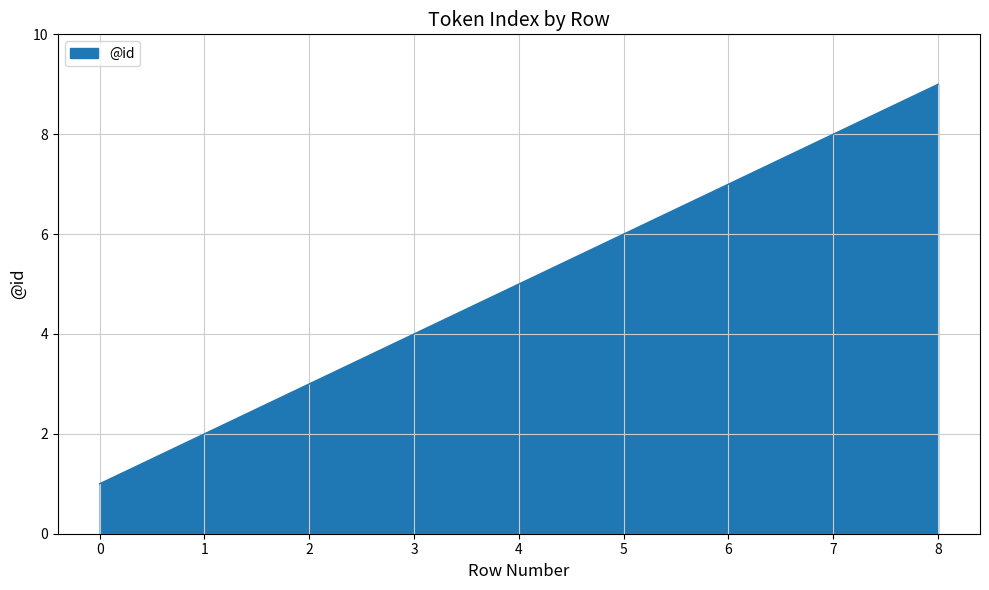

Reading left to right, list all the values displayed in this chart.

1	2	3	4	5	6	7	8	9